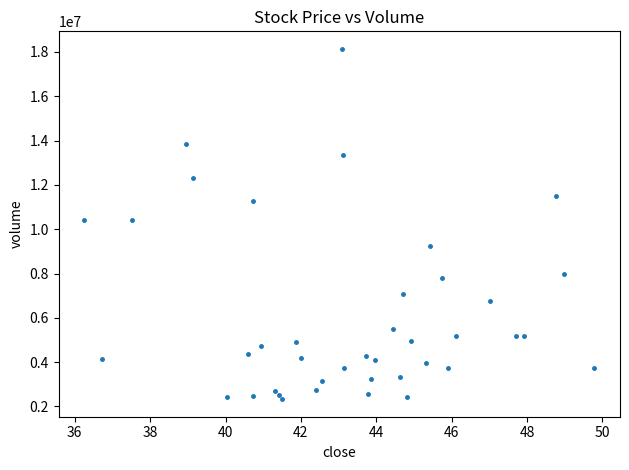

What is the range of Y values (max minus min)?

15814771